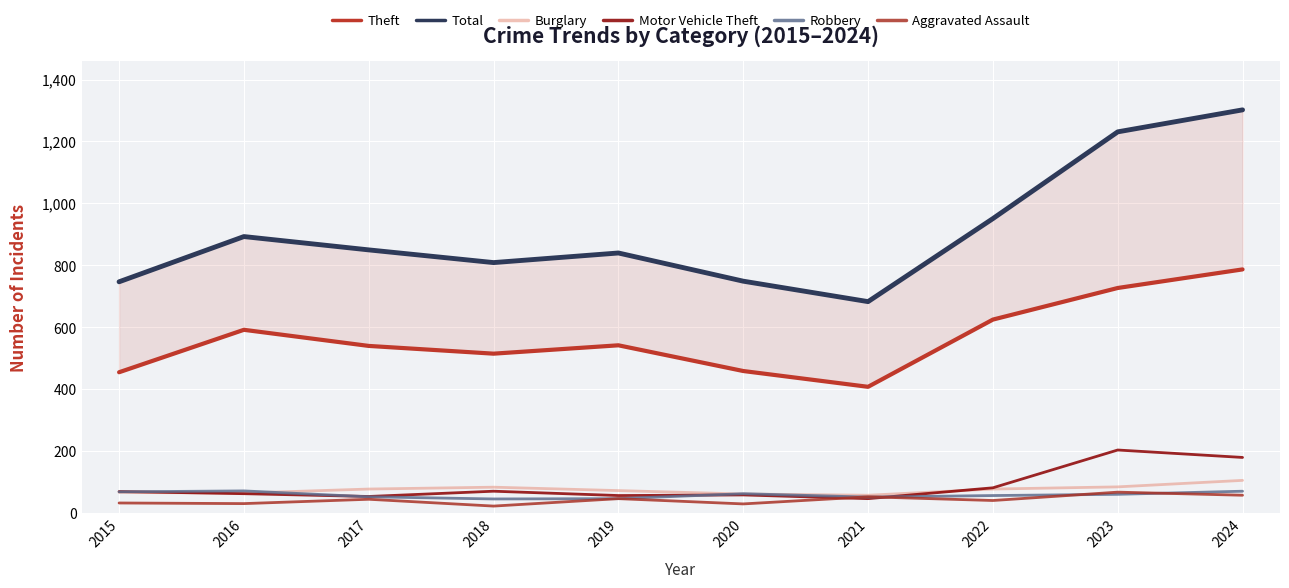

True or false: Theft has a value of 271 at 2021.

False